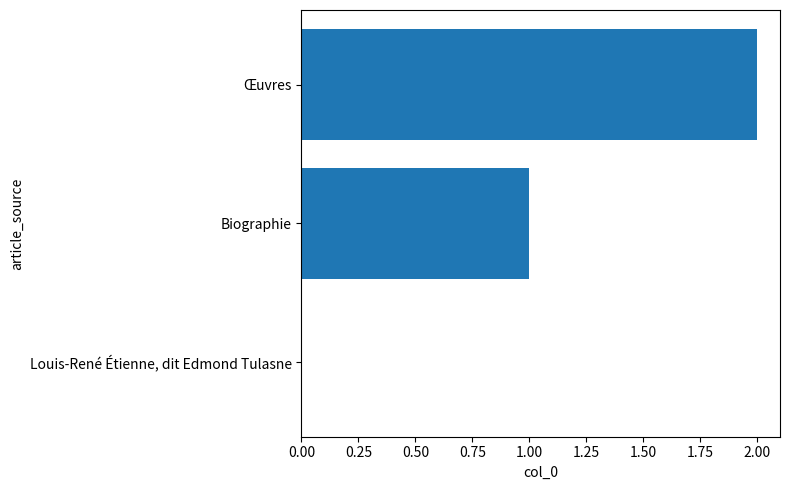

What is the sum of all values?

3